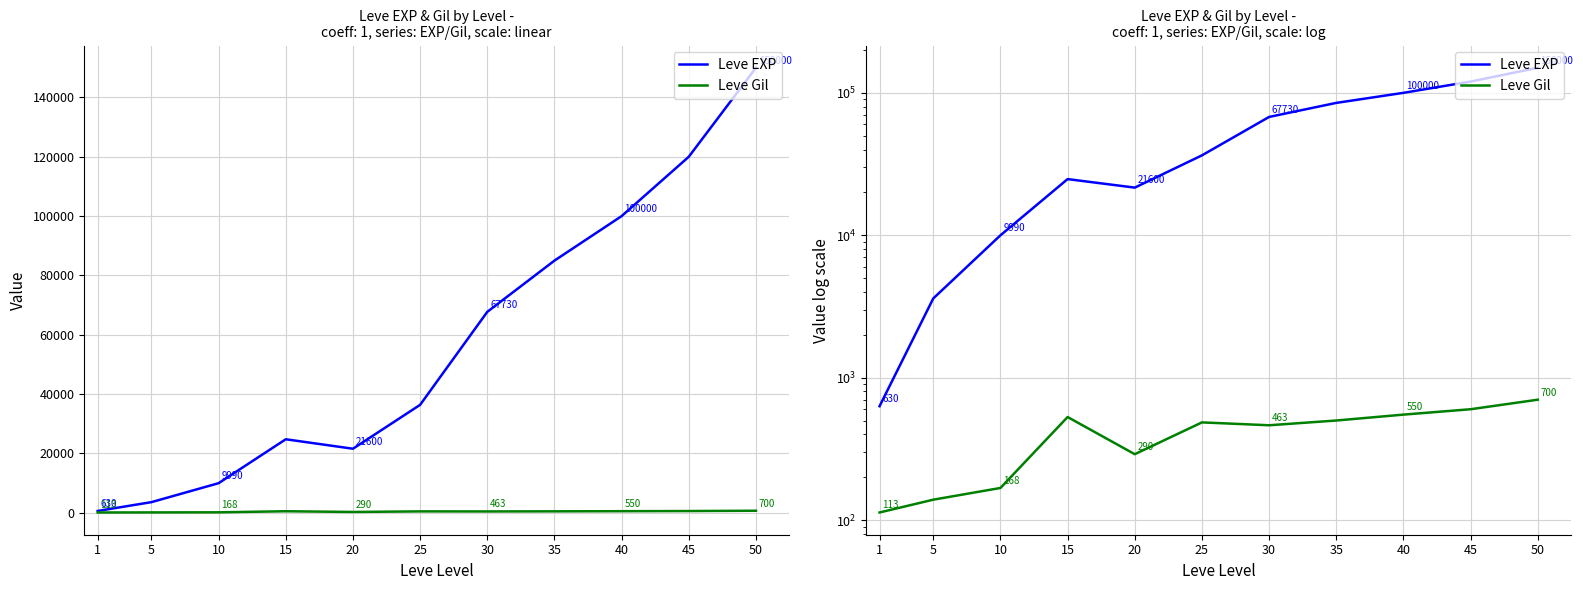

At which category does the chart reach its minimum across all series?

1